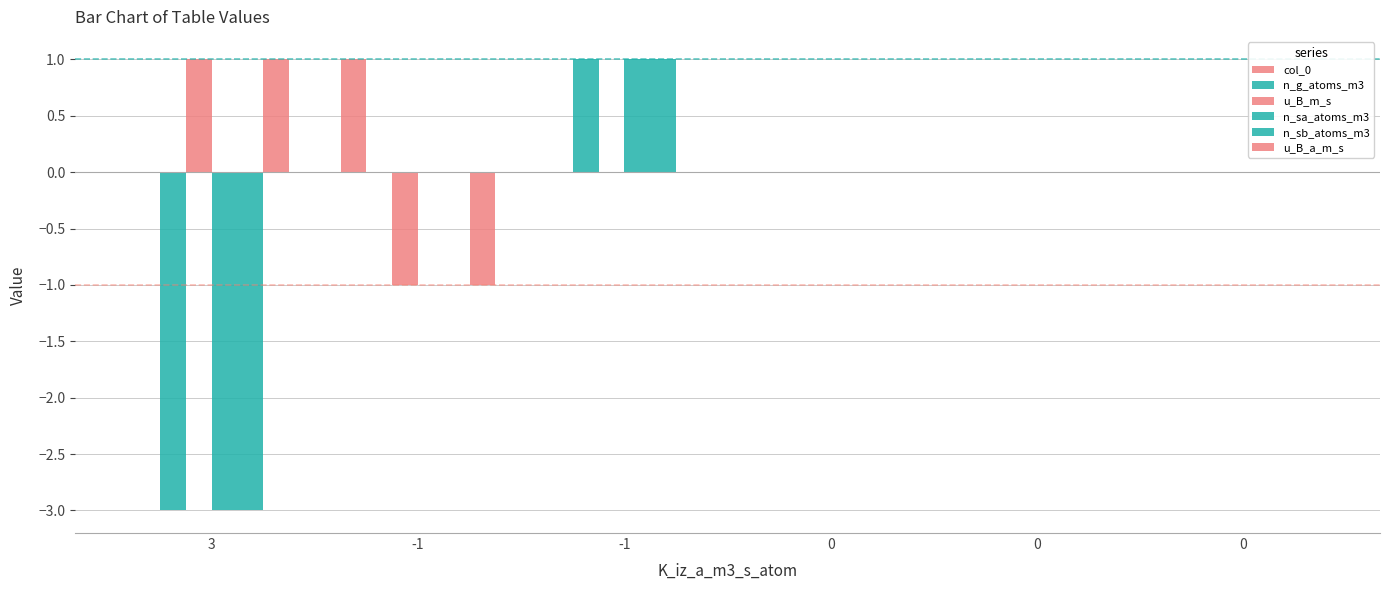

How many groups of bars are there?

6